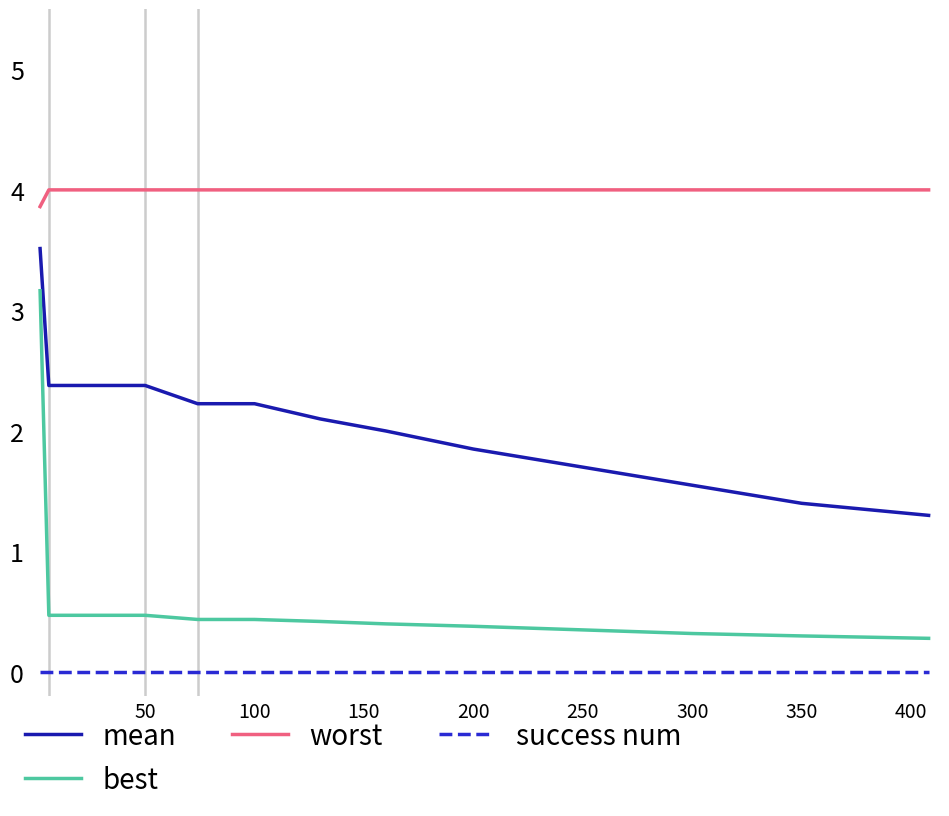

True or false: success num has a value of 0.0 at 200.

True